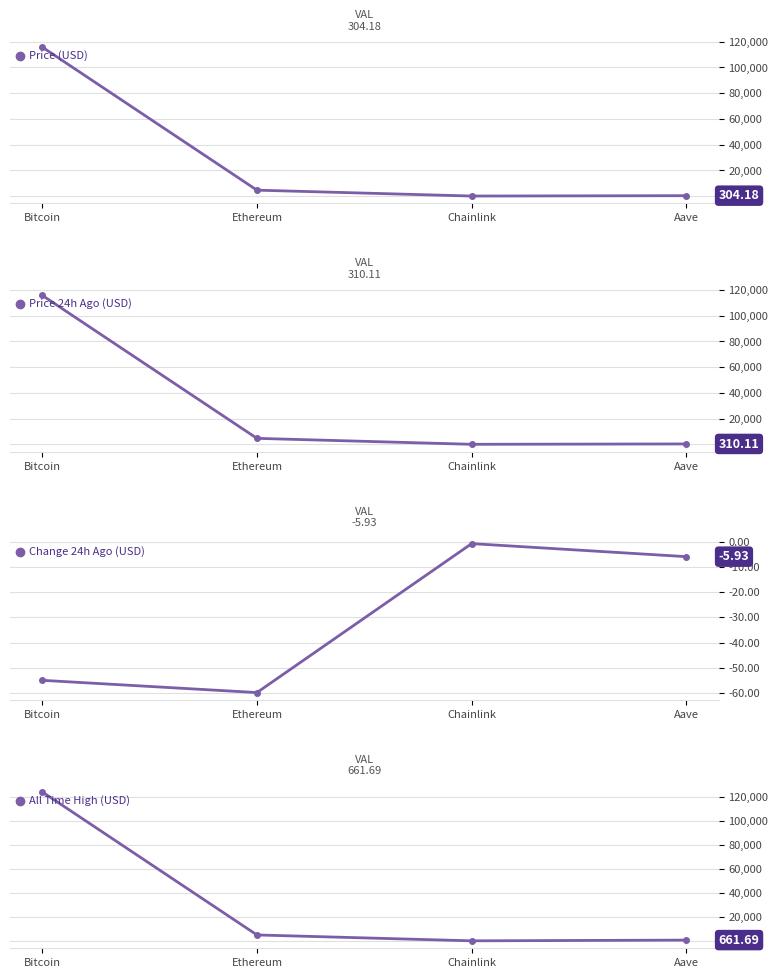

Reading right to left, list all the values displayed in this chart.

Price (USD): Aave=304.2	Chainlink=23.8	Ethereum=4594.3	Bitcoin=115784.0
Price 24h Ago (USD): Aave=310.1	Chainlink=24.6	Ethereum=4654.2	Bitcoin=115839.0
Change 24h Ago (USD): Aave=-5.9	Chainlink=-0.8	Ethereum=-59.9	Bitcoin=-55.0
All Time High (USD): Aave=661.7	Chainlink=52.7	Ethereum=4946.1	Bitcoin=124128.0